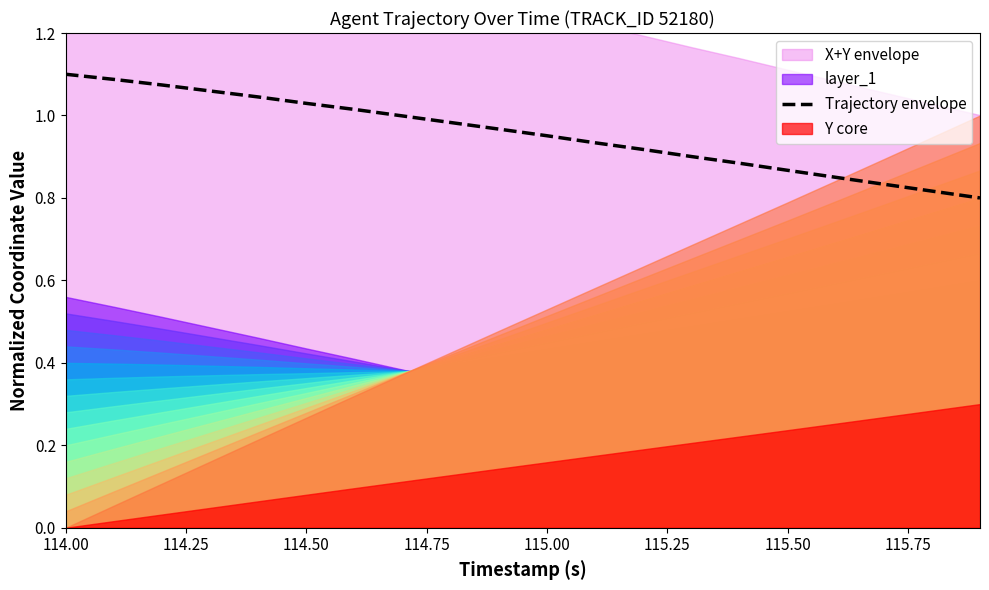

How many lines are shown in the chart?

1